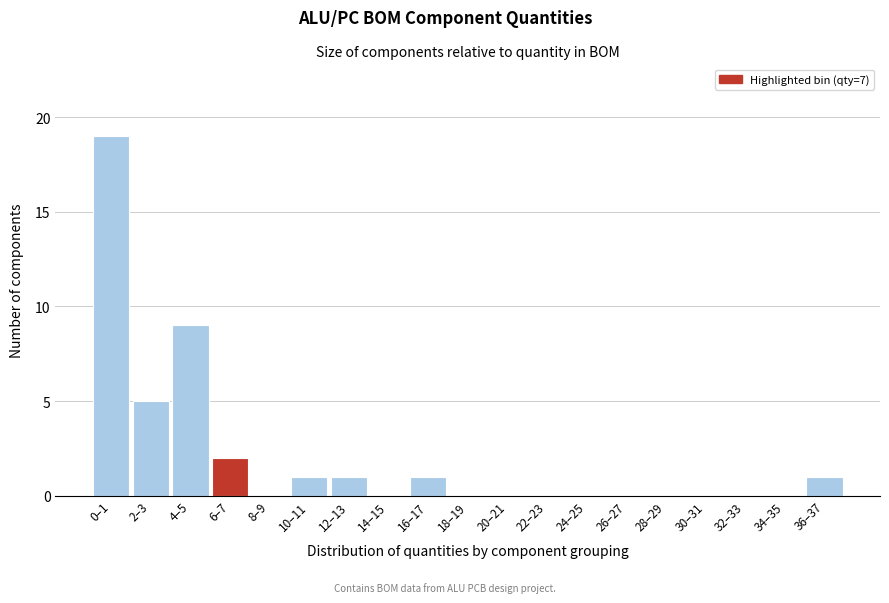

Reading left to right, what are all the values shown in this chart?

0–1=19	2–3=5	4–5=9	6–7=2	8–9=0	10–11=1	12–13=1	14–15=0	16–17=1	18–19=0	20–21=0	22–23=0	24–25=0	26–27=0	28–29=0	30–31=0	32–33=0	34–35=0	36–37=1